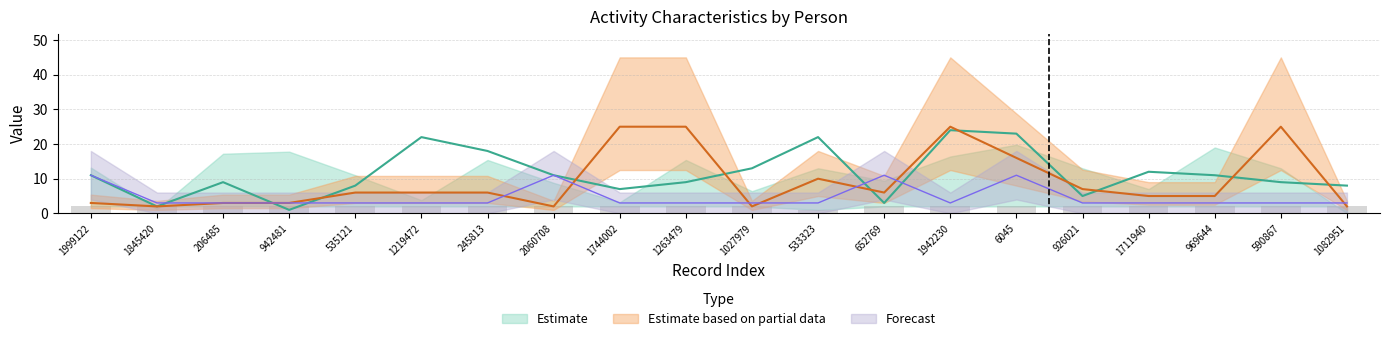

Is the value of char_3_y at 1027979 greater than the value of group_1 at 245813?

No